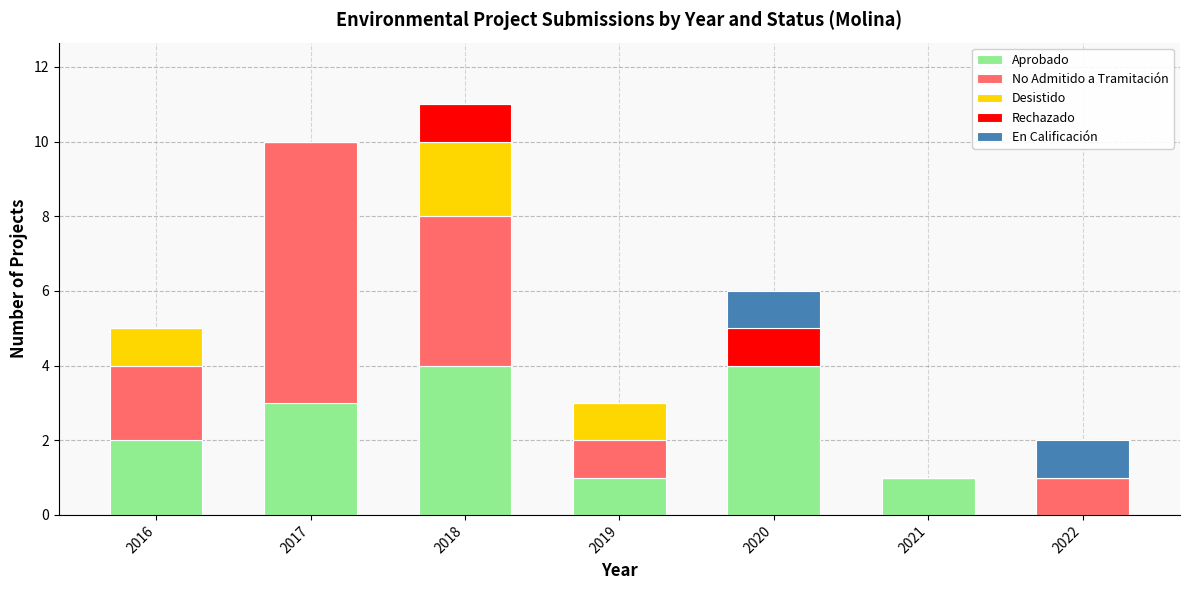

What are all the series names shown in the legend?

Aprobado, No Admitido a Tramitación, Desistido, Rechazado, En Calificación